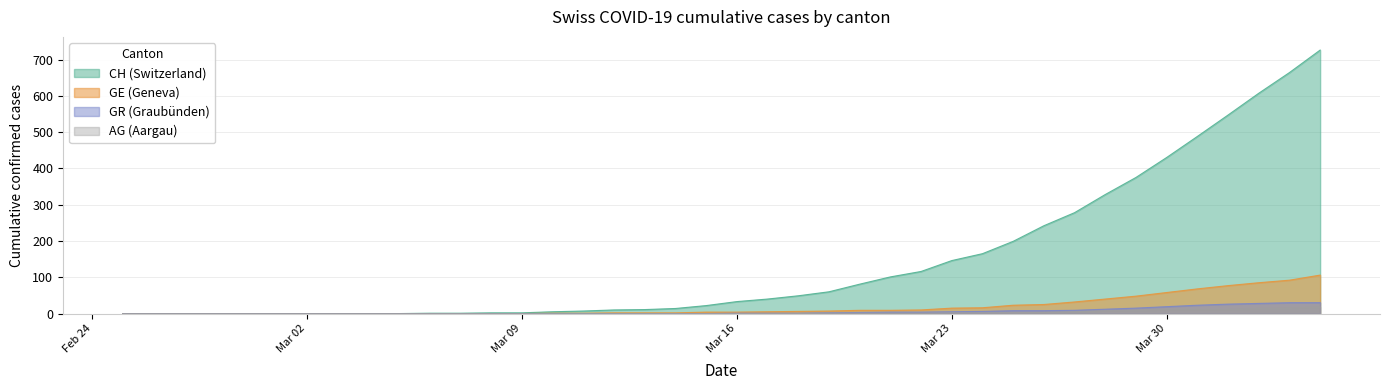

What is the sum of the GR values at 2020-03-01 and 2020-03-21?

4